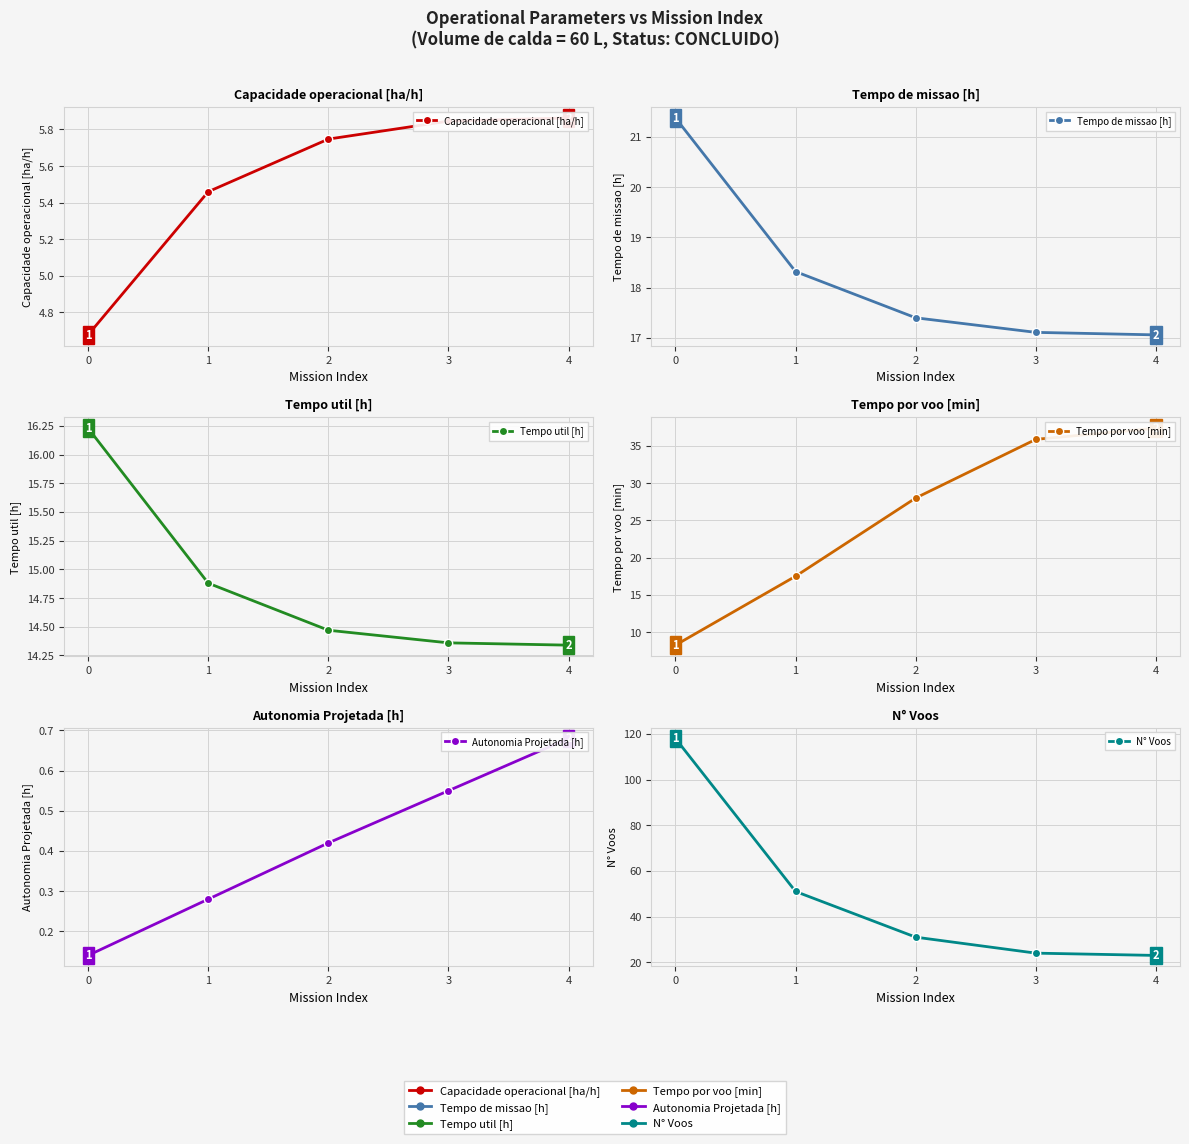

True or false: N° Voos has a value of 31.0 at 2.

True